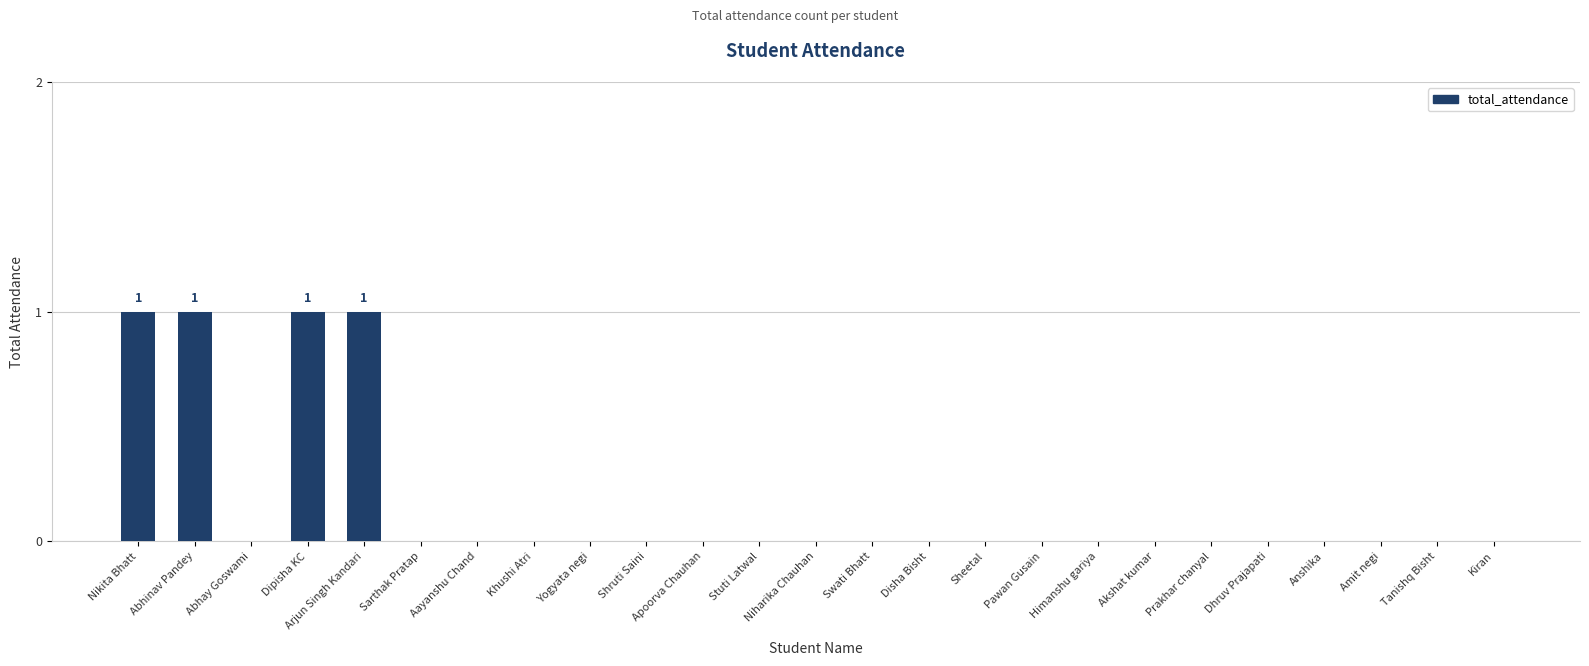

What is the sum of all values?

4